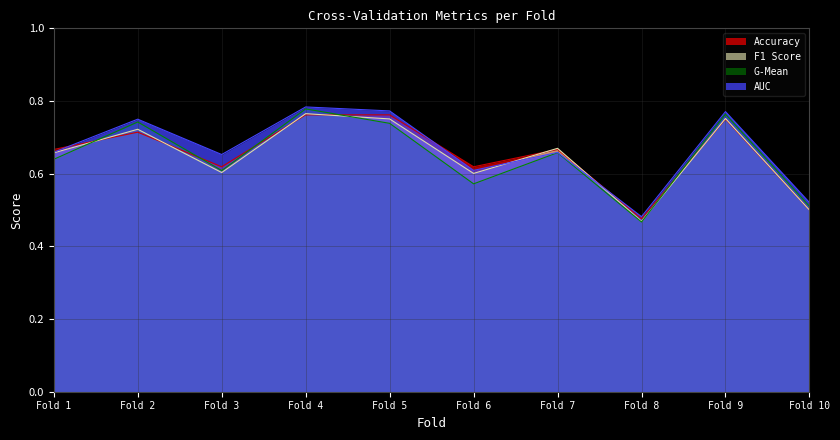

What is the value of the f1_score point at the 10th from the left?

0.5